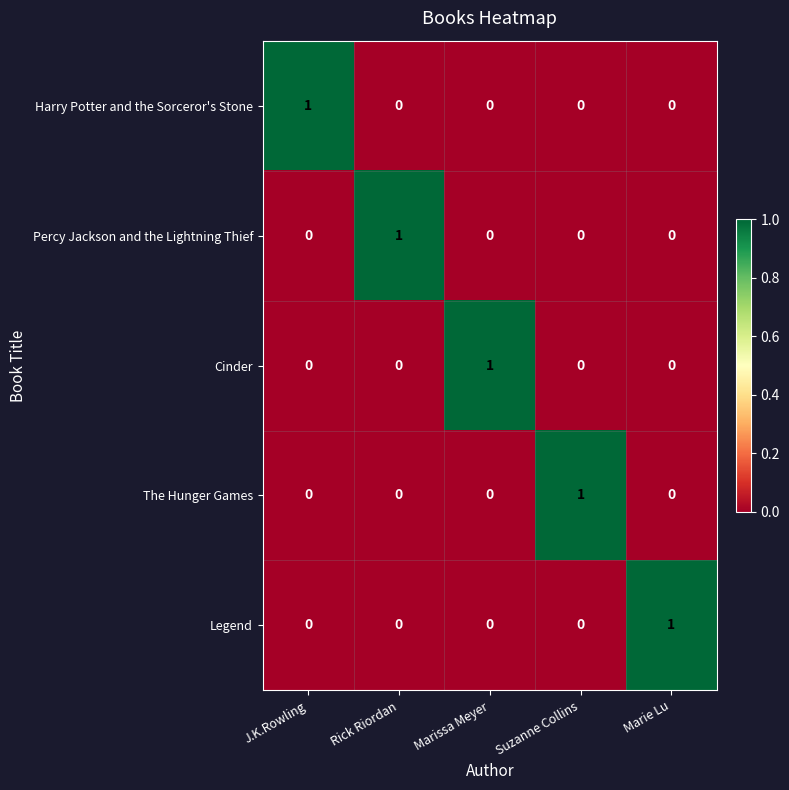

What is the total value across all series at Marie Lu?

1